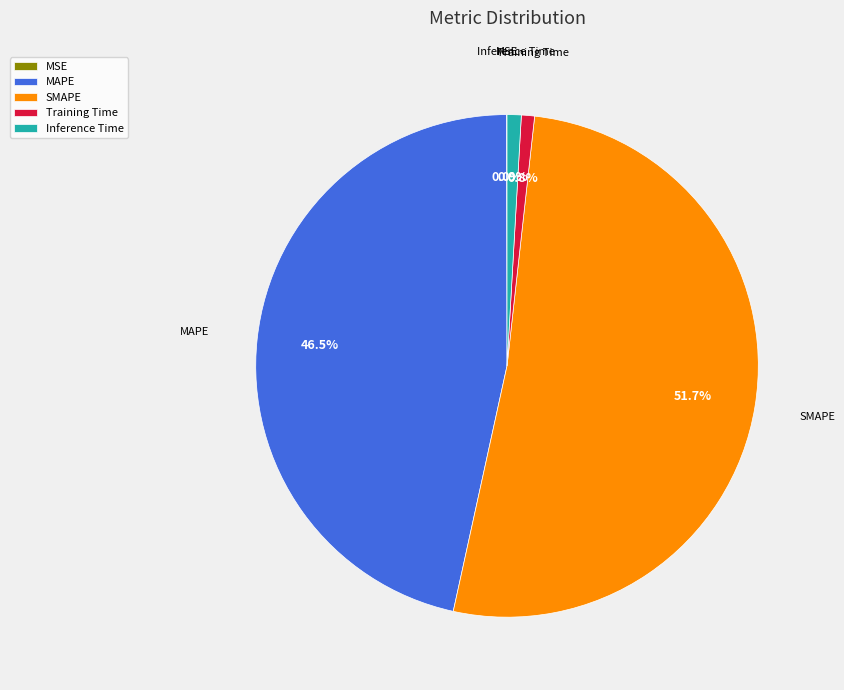

How much of the chart is everything except Inference Time?

99.1%